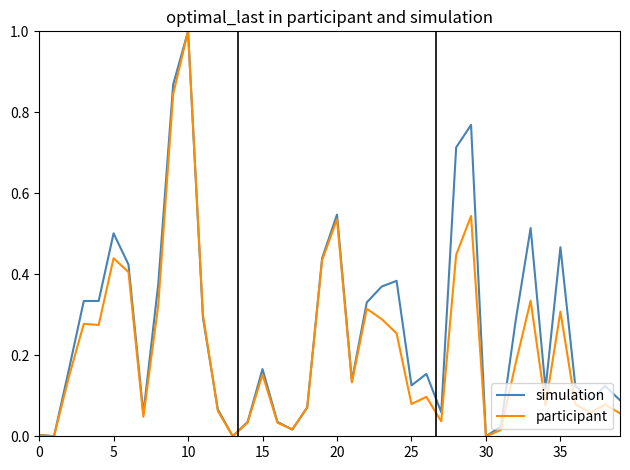

What are all the series names shown in the legend?

simulation, participant